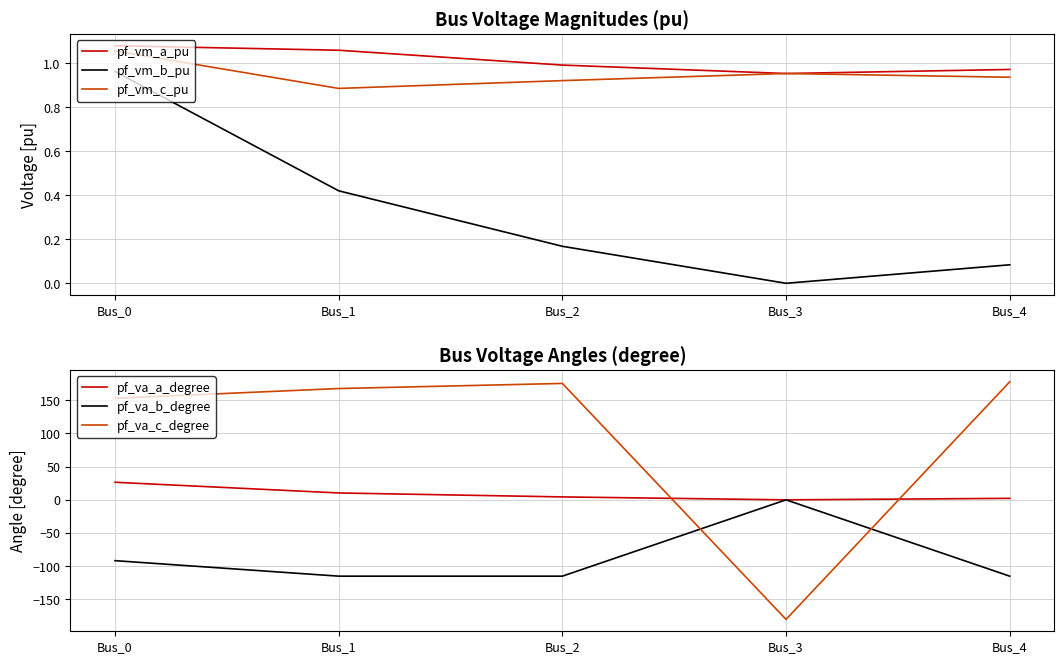

Reading left to right, list all the values displayed in this chart.

pf_vm_a_pu: Bus_0=1.1	Bus_1=1.1	Bus_2=1.0	Bus_3=1.0	Bus_4=1.0
pf_vm_b_pu: Bus_0=1.0	Bus_1=0.4	Bus_2=0.2	Bus_3=0.0	Bus_4=0.1
pf_vm_c_pu: Bus_0=1.1	Bus_1=0.9	Bus_2=0.9	Bus_3=1.0	Bus_4=0.9
pf_va_a_degree: Bus_0=26.5	Bus_1=10.4	Bus_2=4.4	Bus_3=-0.0	Bus_4=2.2
pf_va_b_degree: Bus_0=-91.6	Bus_1=-114.9	Bus_2=-114.9	Bus_3=0.0	Bus_4=-114.9
pf_va_c_degree: Bus_0=152.9	Bus_1=167.6	Bus_2=175.3	Bus_3=-180.0	Bus_4=177.7